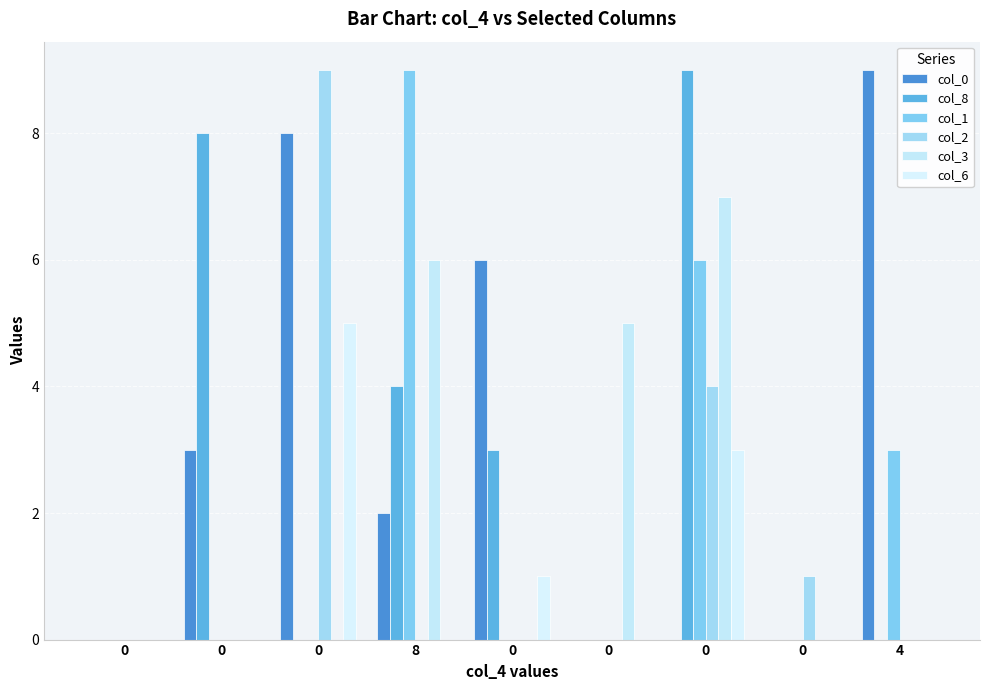

The col_3 series shows 3 at 8. True or false?

False